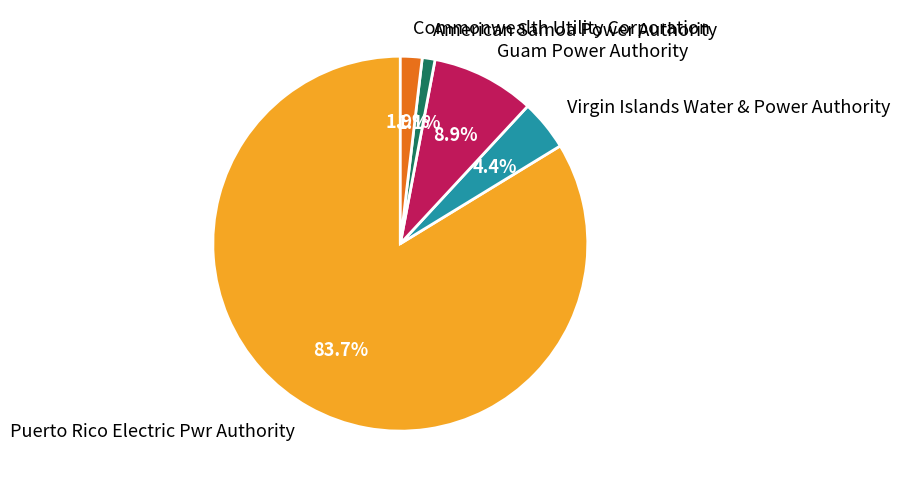

Is there any slice that represents more than half of the pie?

Yes